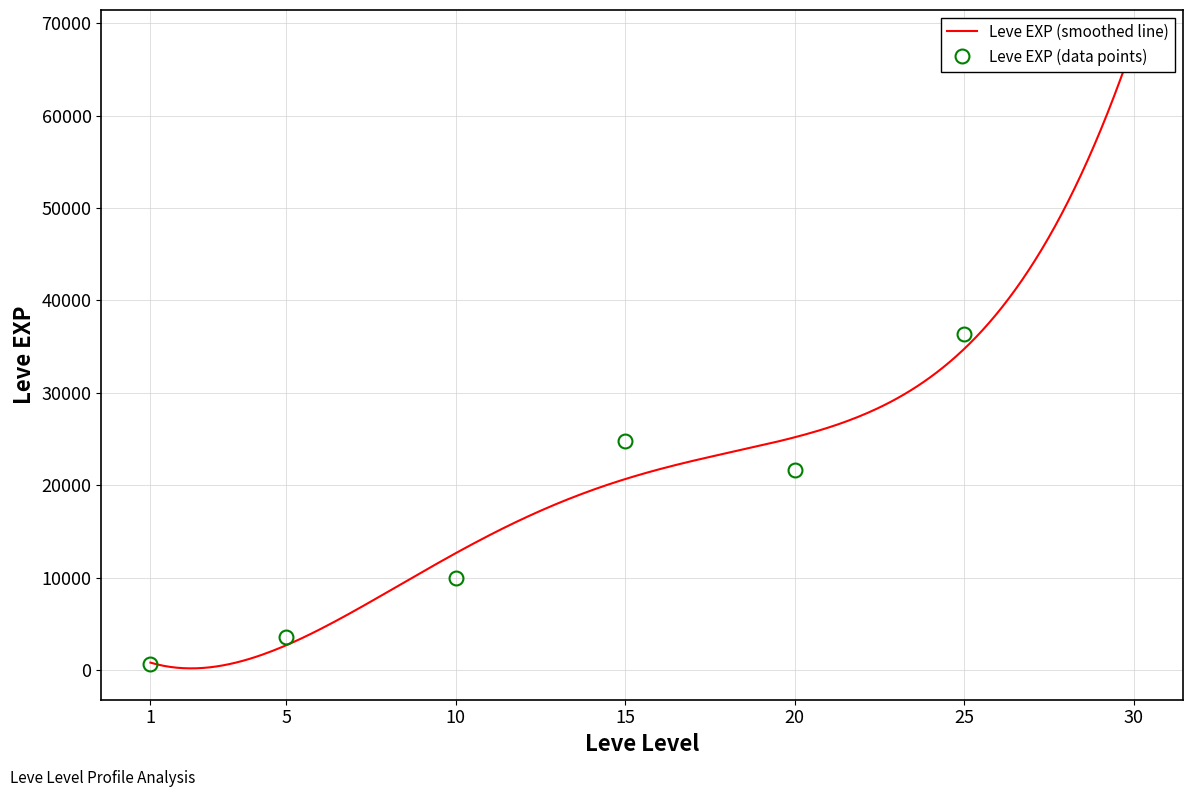

Approximately how many times larger is the value at 1 compared to 10?

0.1